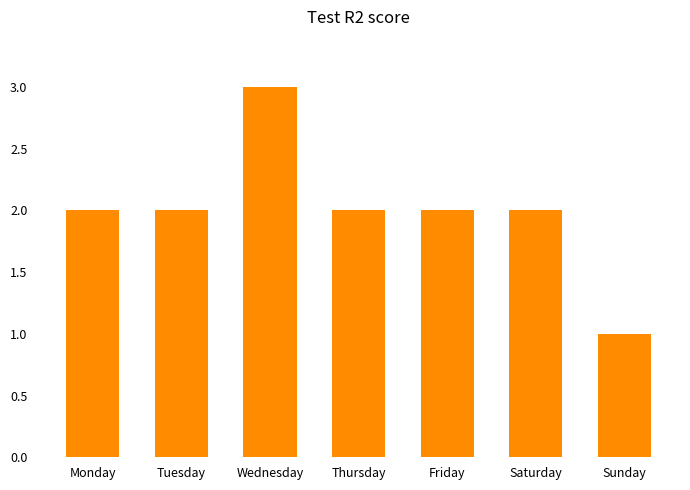

What is the maximum value shown in the chart?

3